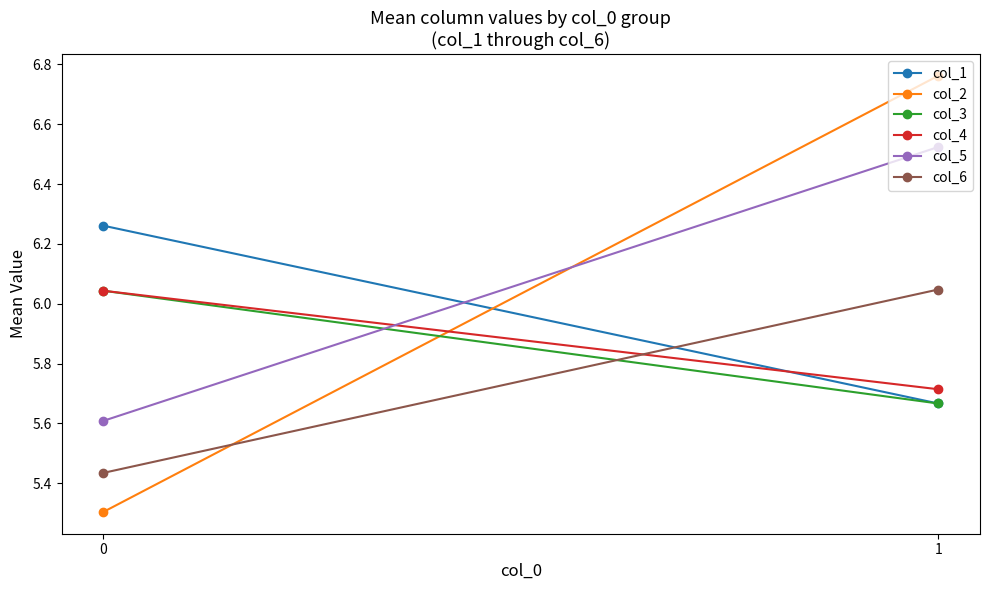

What is the value of the col_2 point at the 2nd from the left?

6.8